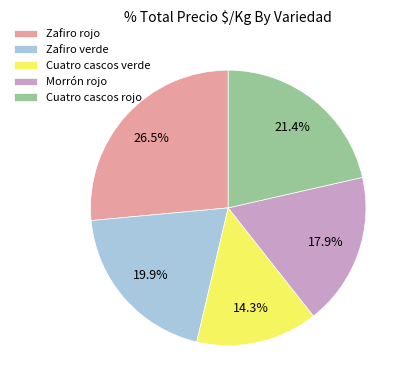

What percentage is the Morrón rojo slice, to the nearest percent?

18%